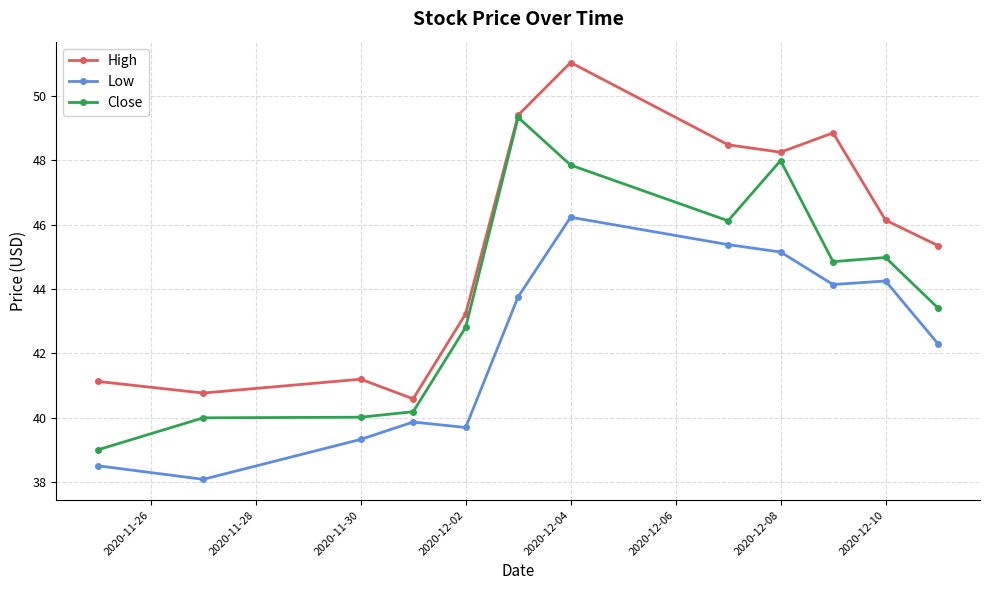

Rank the series by their maximum value, from highest to lowest.

High, Close, Low